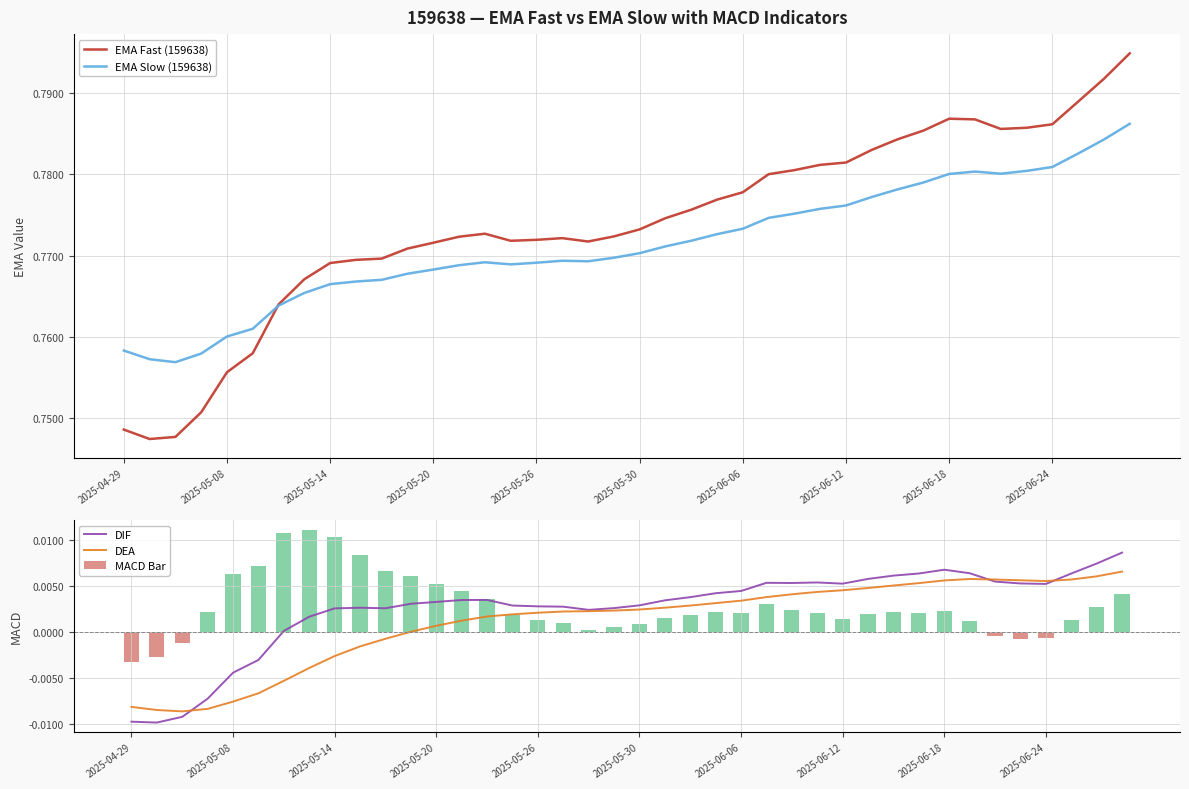

How many series are shown in this chart?

5